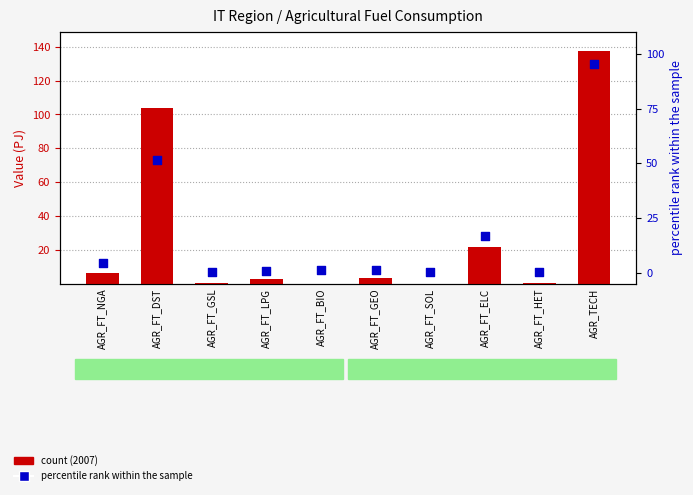

At how many categories does at least one series exceed 0?

10